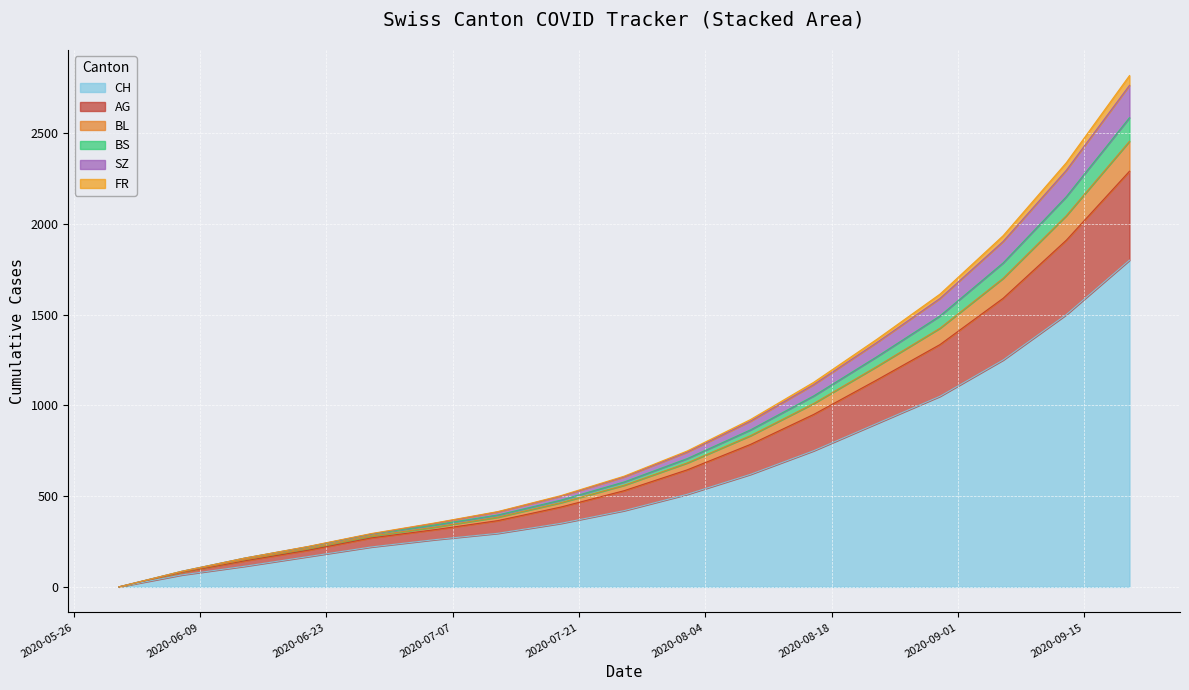

The value of CH at 2020-08-23 is 900. True or false?

True